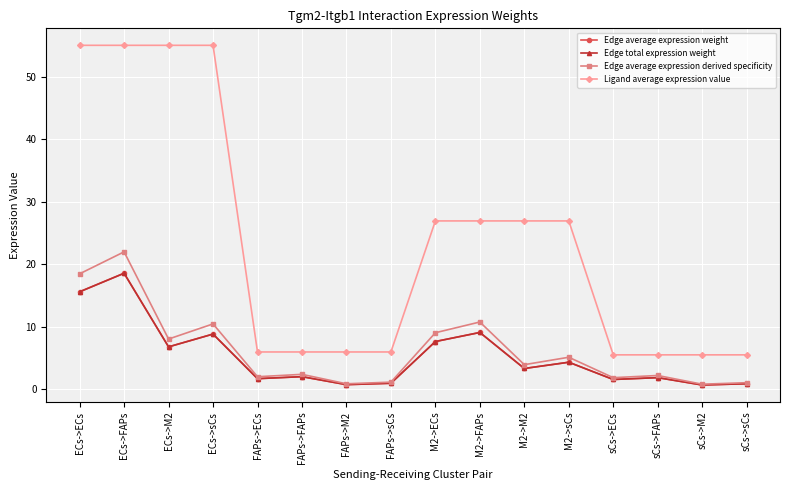

What is the approximate value of Edge total expression weight at sCs->M2?

0.7